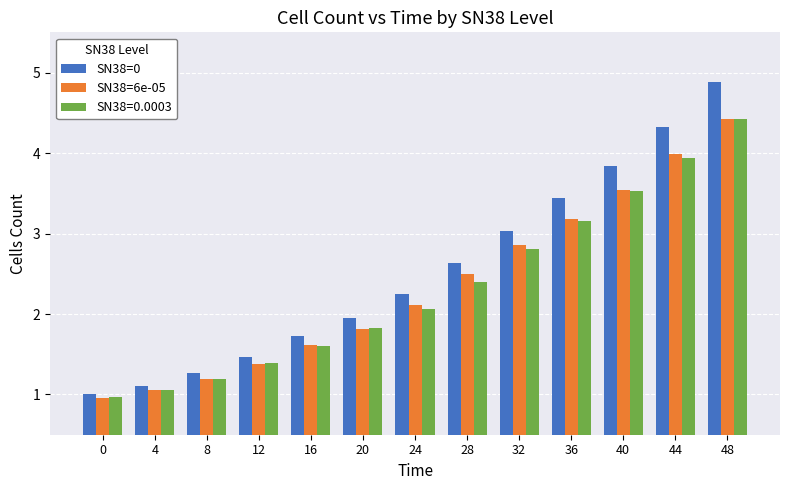

At which label is SN38=0.0003 closest to 2?

24